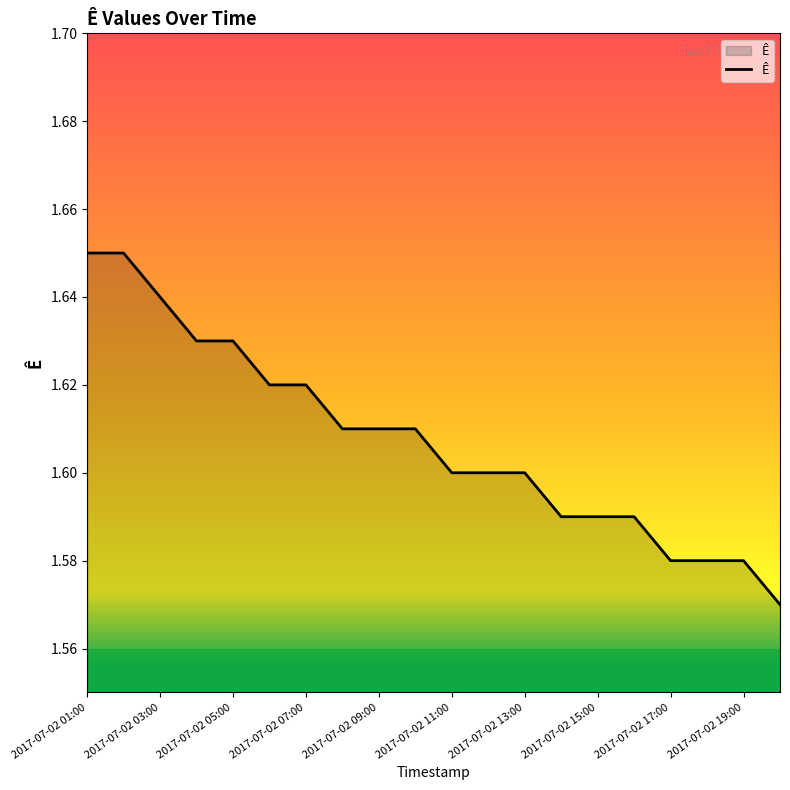

Which category has the lowest value across all series?

2017-07-02 20:00